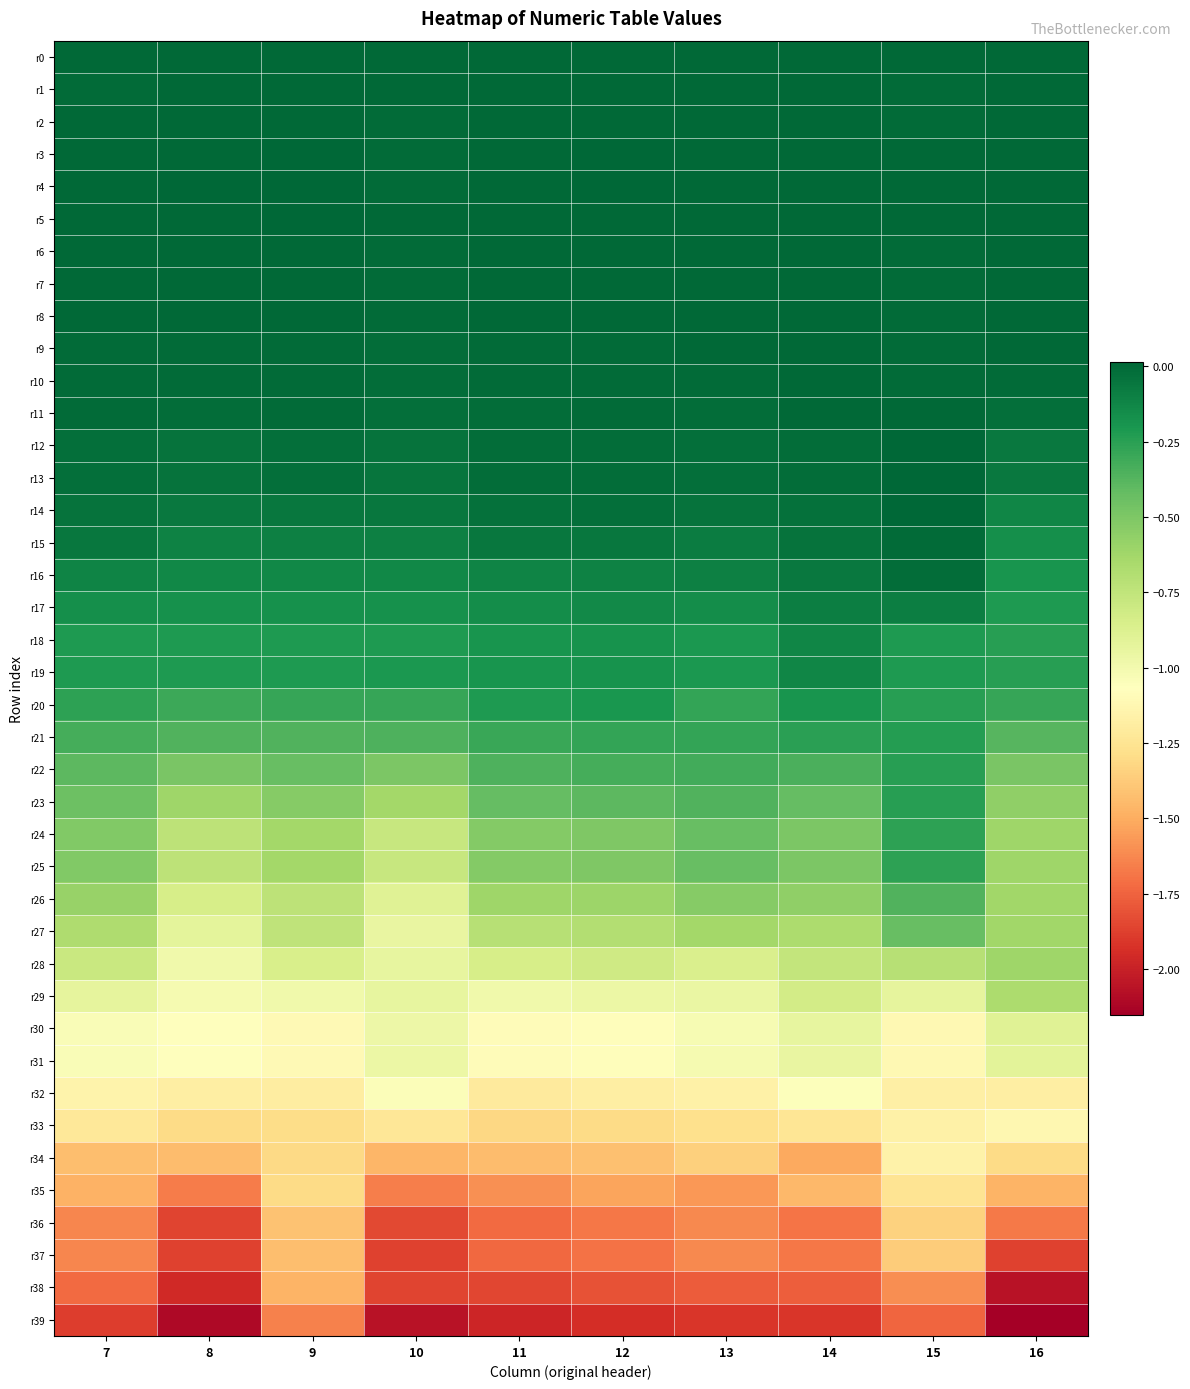

What is the smallest value displayed?

-2.2